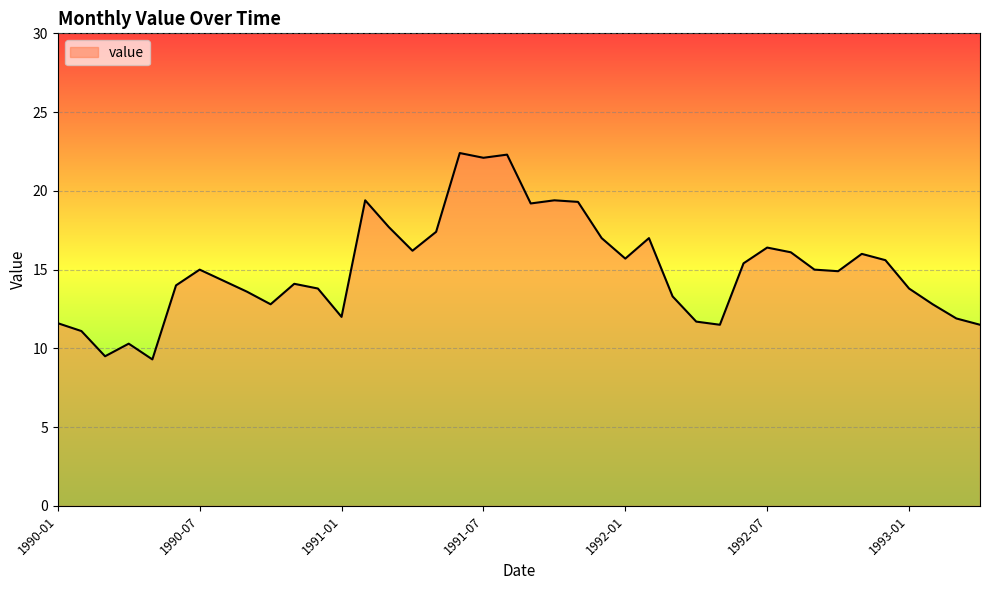

What is the difference between the maximum and minimum values?

13.1